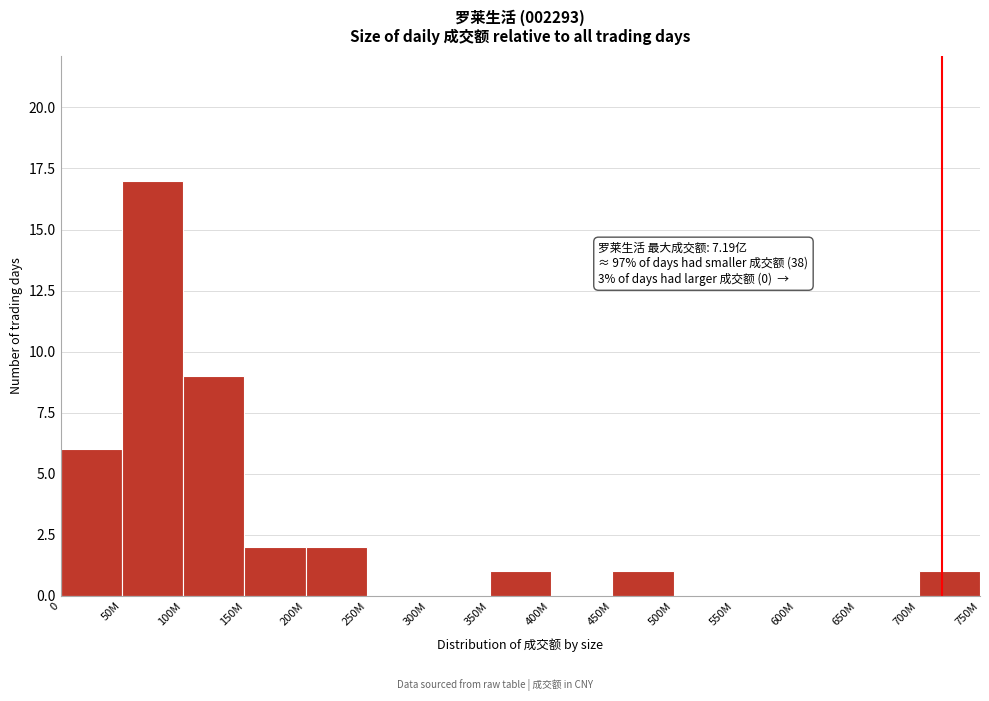

Reading right to left, transcribe all the data shown in this chart.

700M=1	650M=0	600M=0	550M=0	500M=0	450M=1	400M=0	350M=1	300M=0	250M=0	200M=2	150M=2	100M=9	50M=17	0=6